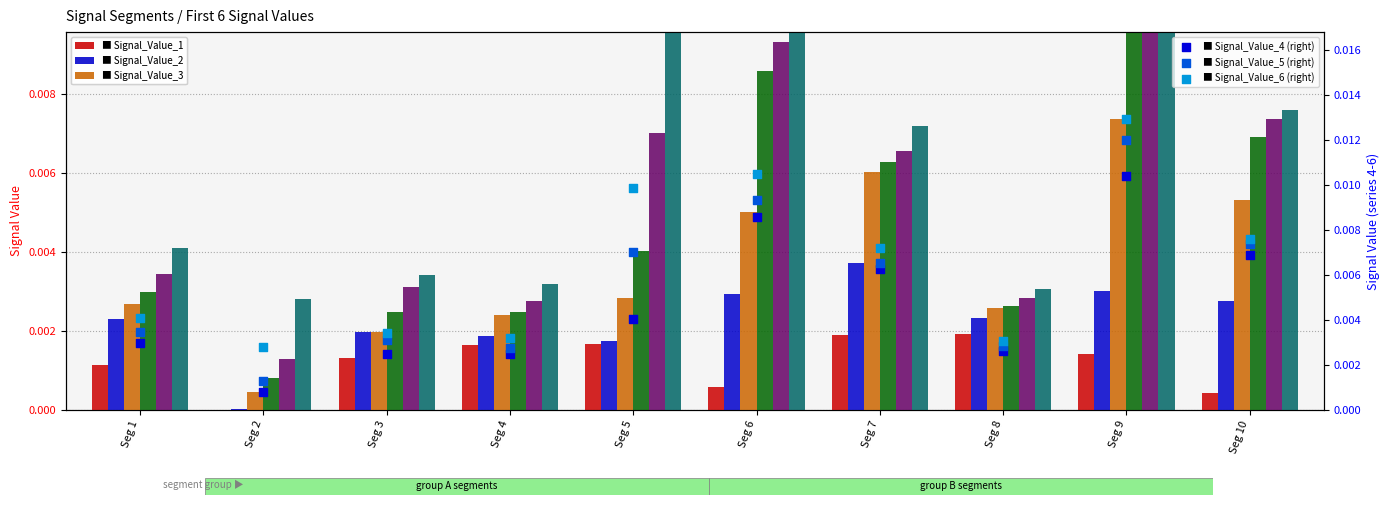

Which series has the largest total across all categories?

Signal_Value_6